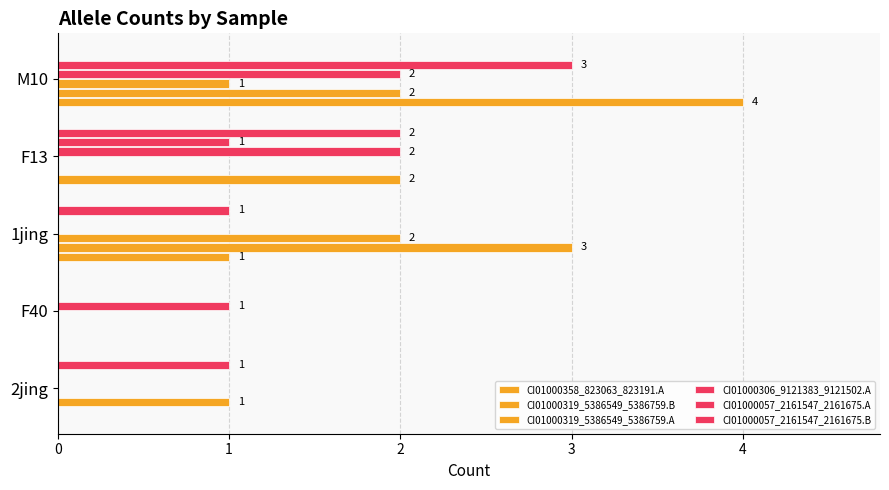

How many values in CI01000057_2161547_2161675.A are above zero?

2